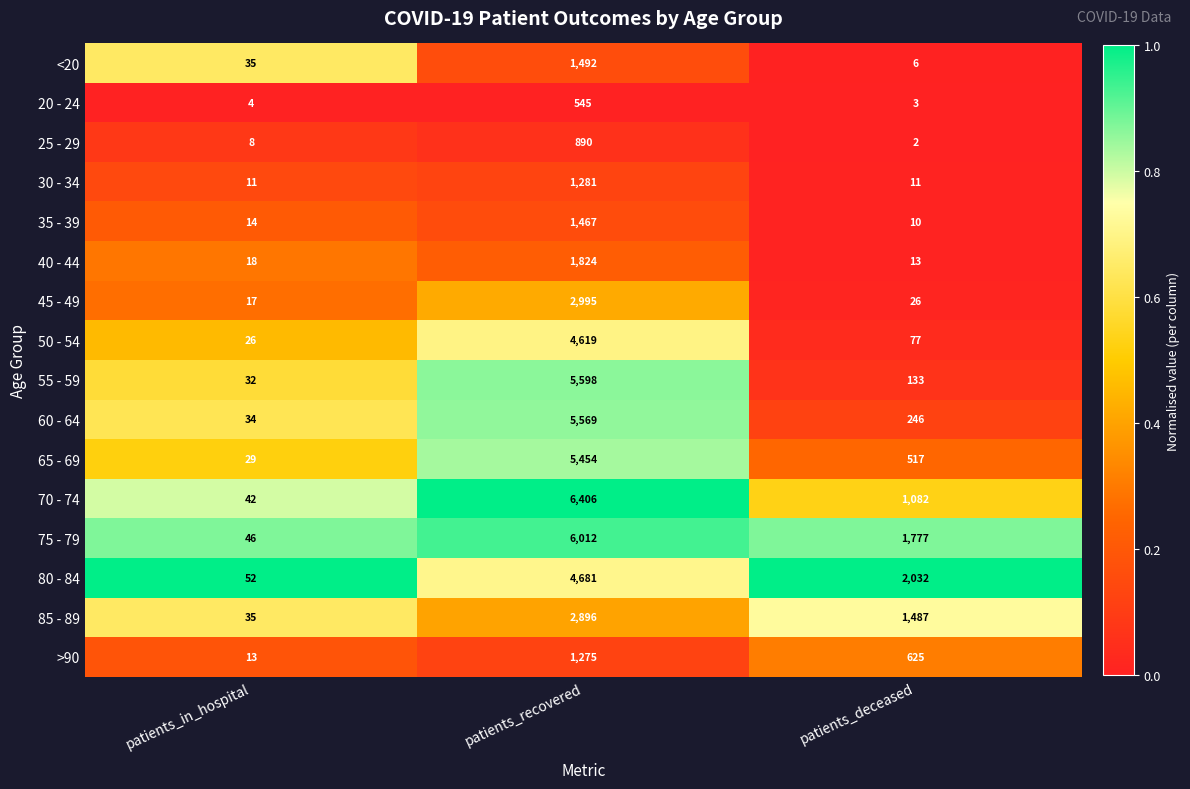

What is the spread (max minus min) of values at patients_deceased?

2030